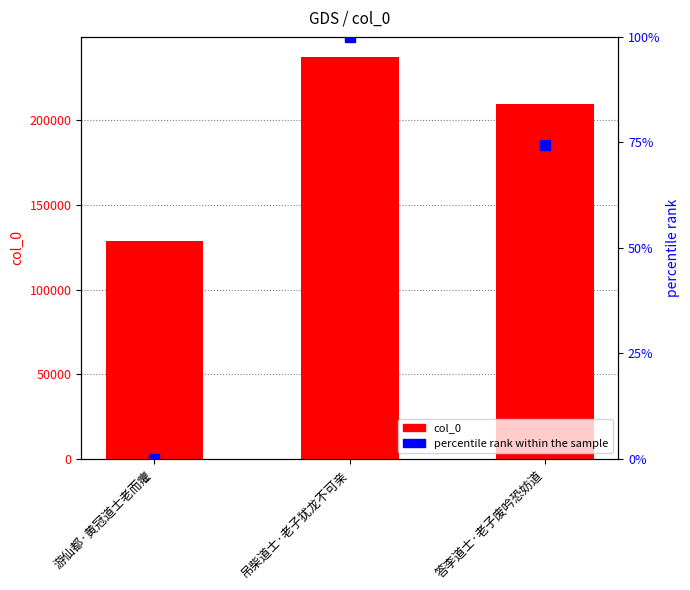

Reading right to left, extract all data points from this chart.

col_0: 答李道士·老子废吟恐妨道=209505.0	吊柴道士·老子犹龙不可亲=237458.0	游仙都·黄冠道士老而癯=128757.0
percentile rank within the sample: 答李道士·老子废吟恐妨道=74.3	吊柴道士·老子犹龙不可亲=100.0	游仙都·黄冠道士老而癯=0.0